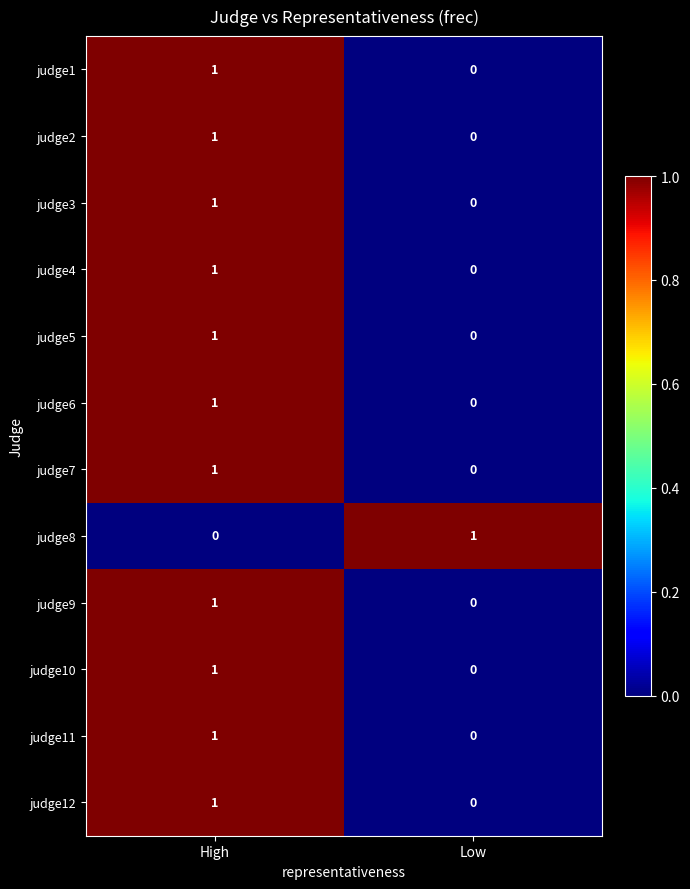

At which label does judge12 reach its peak?

High